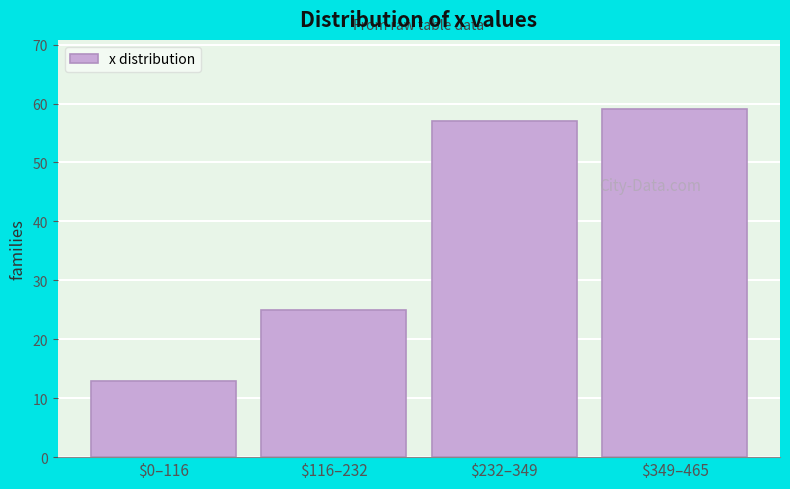

Reading left to right, what are all the values shown in this chart?

13	25	57	59